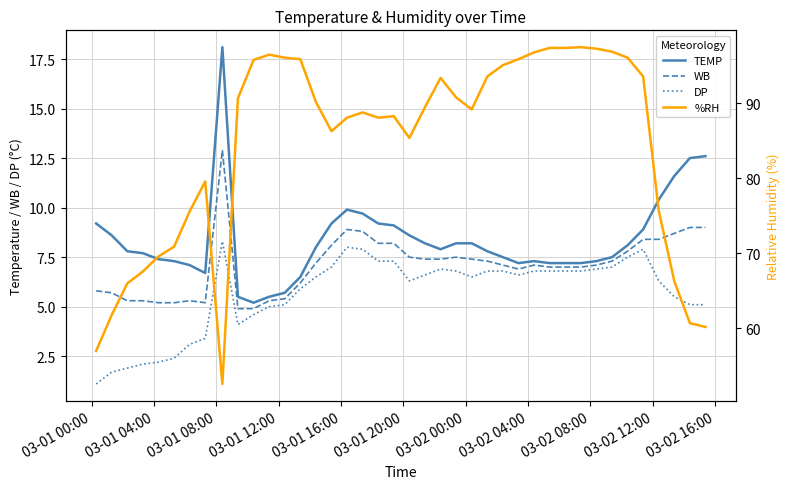

What is the highest value of the DP series?

8.3